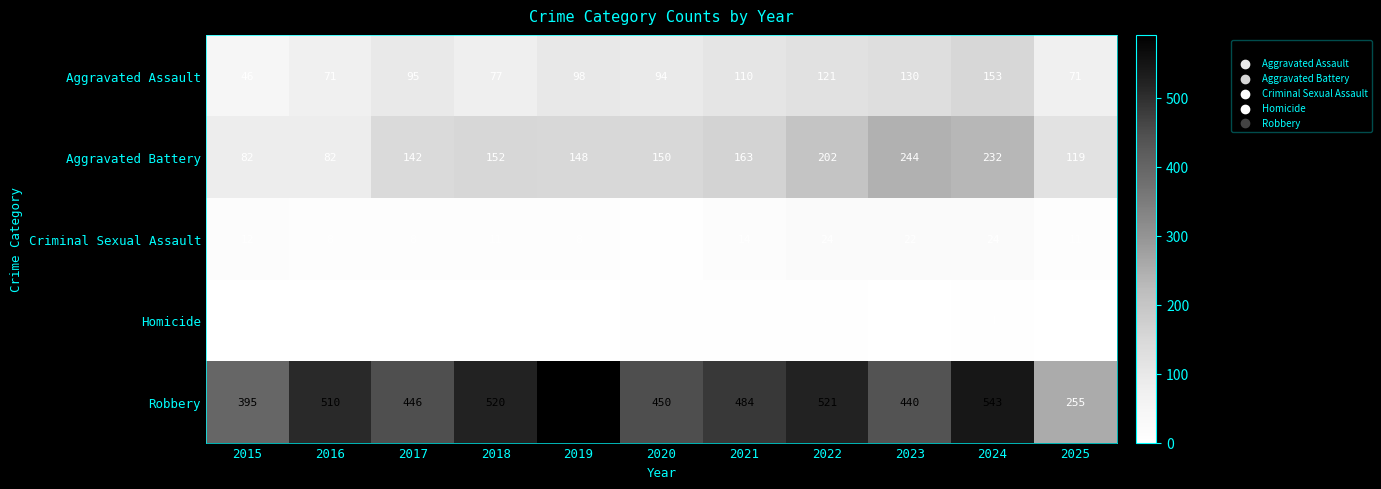

What is the difference between the highest and lowest values at 2015?

395